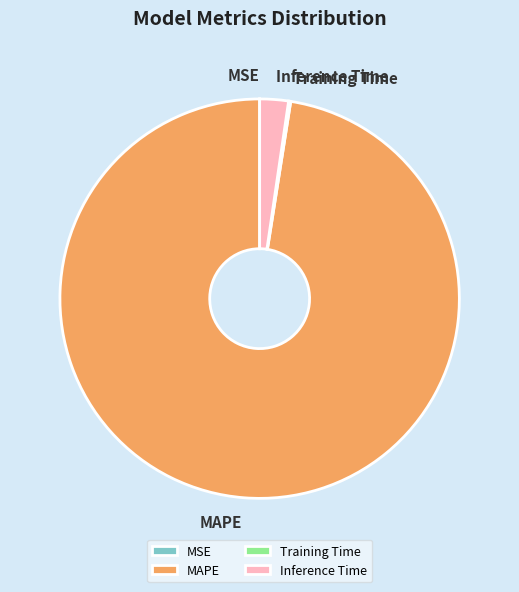

Does Inference Time account for over 50% of the chart?

No